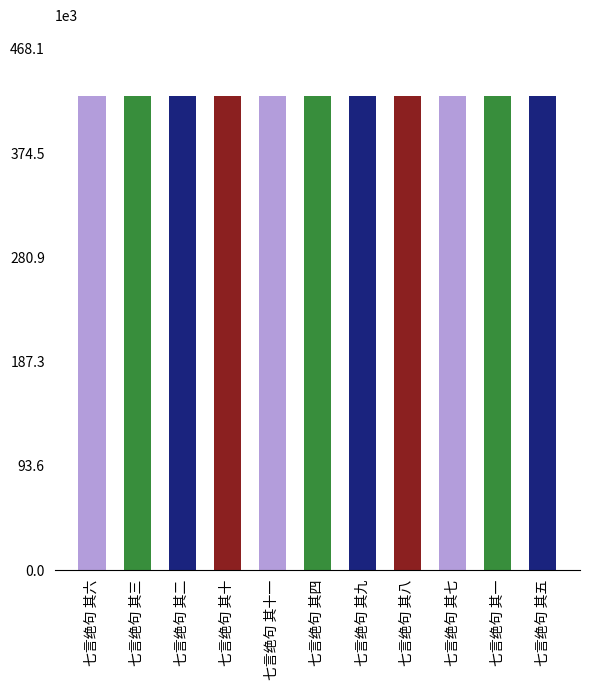

What is the label of the 6th bar from the right?

七言绝句 其四